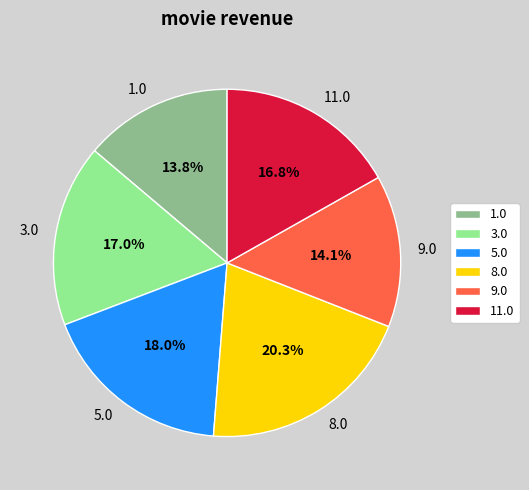

Which category has the biggest portion of the pie?

8.0